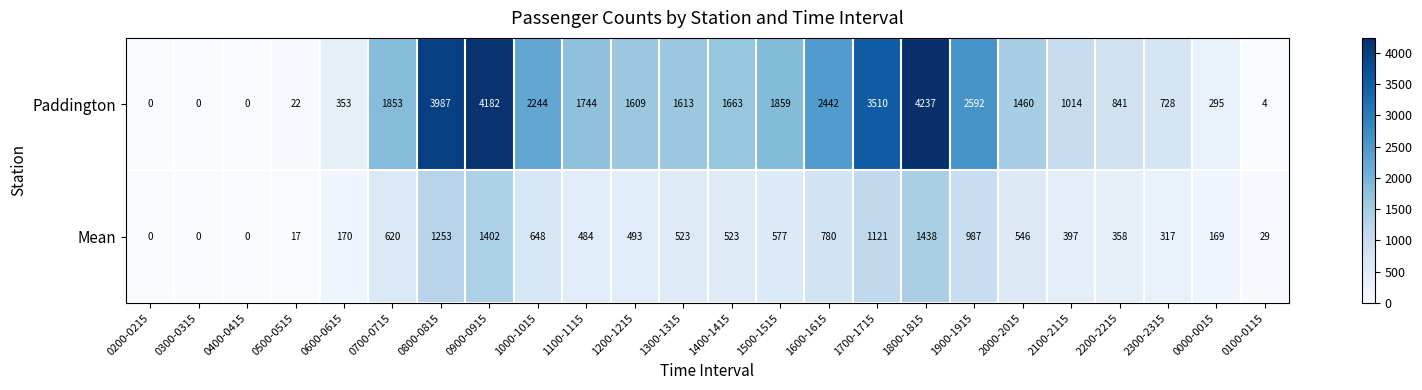

List the series in order of their peak value, lowest first.

Mean, Paddington